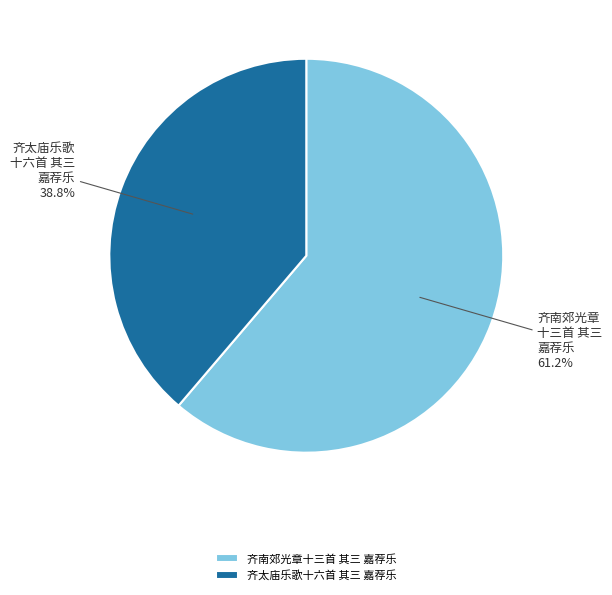

How many segments does this pie chart have?

2